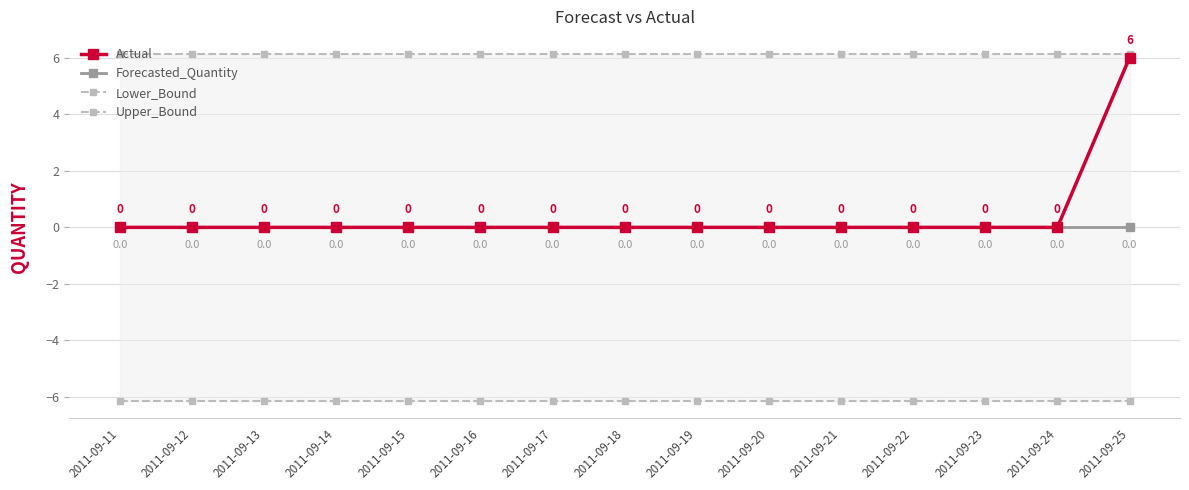

True or false: Forecasted_Quantity has more than 2 interior local peaks.

False